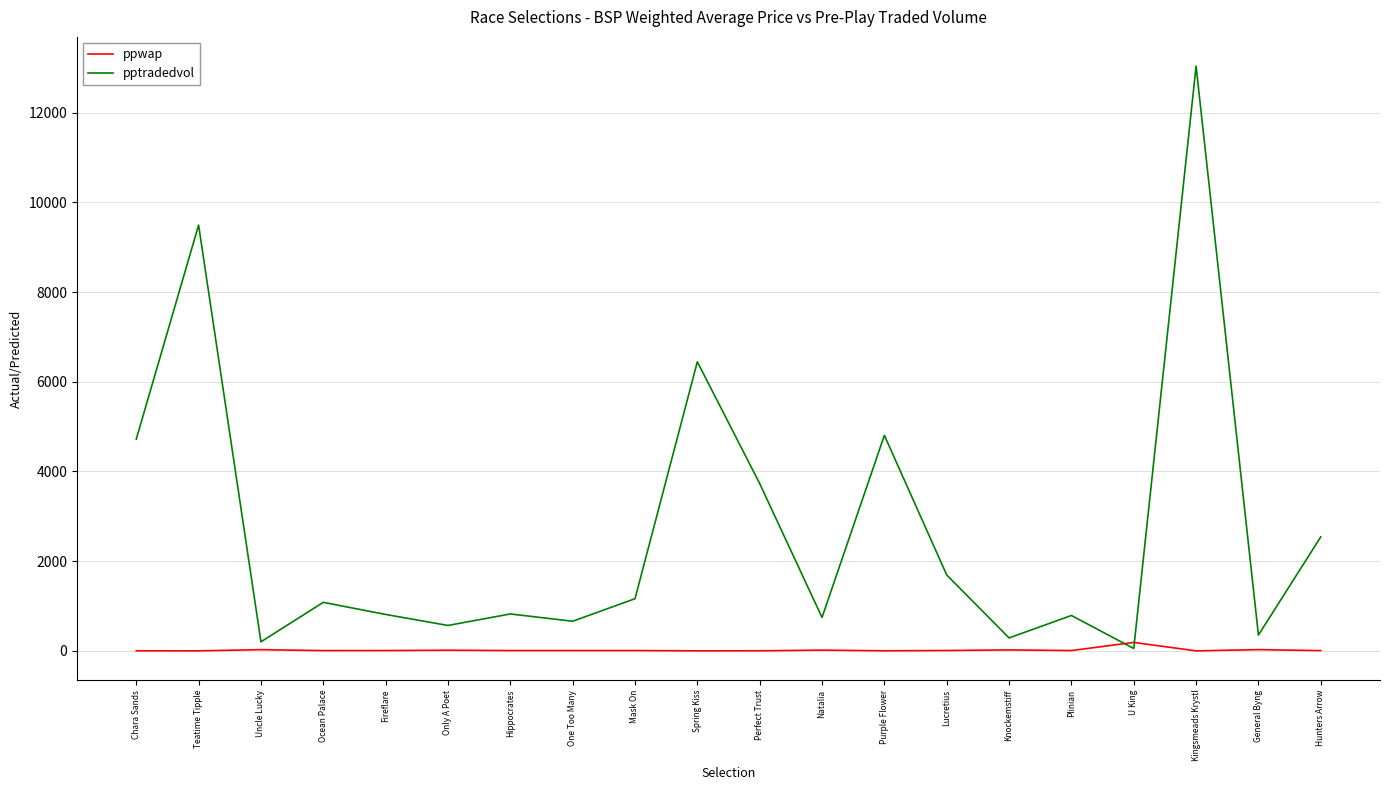

What is the highest value of the ppwap series?

190.1